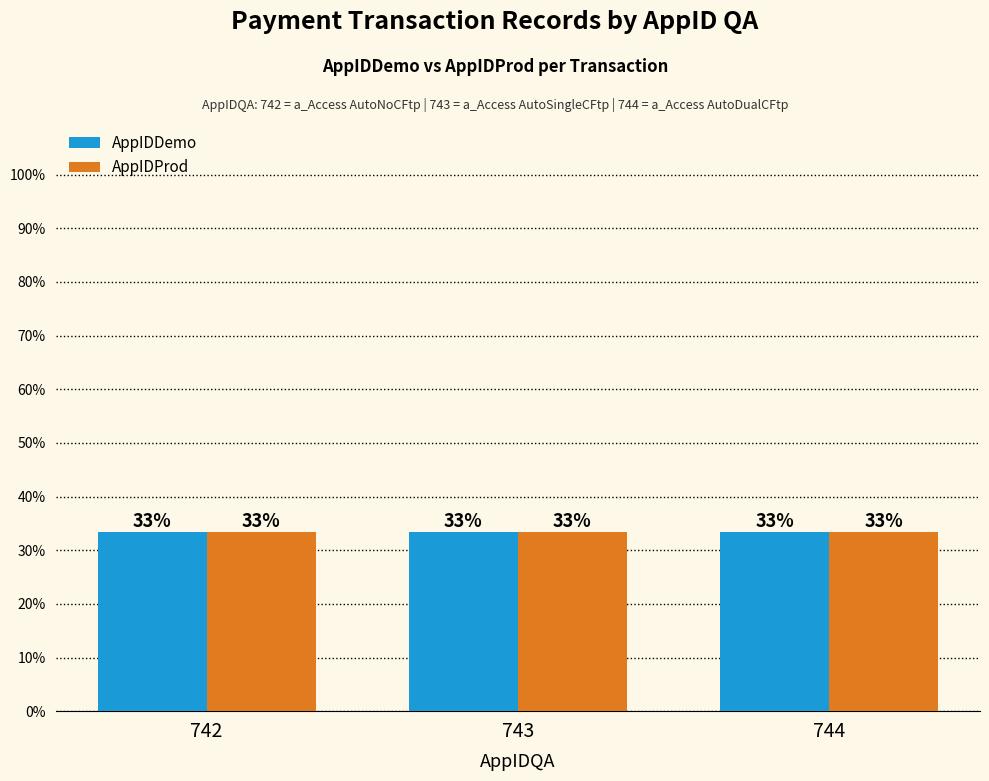

What is the approximate value of AppIDDemo at 744?

33.3